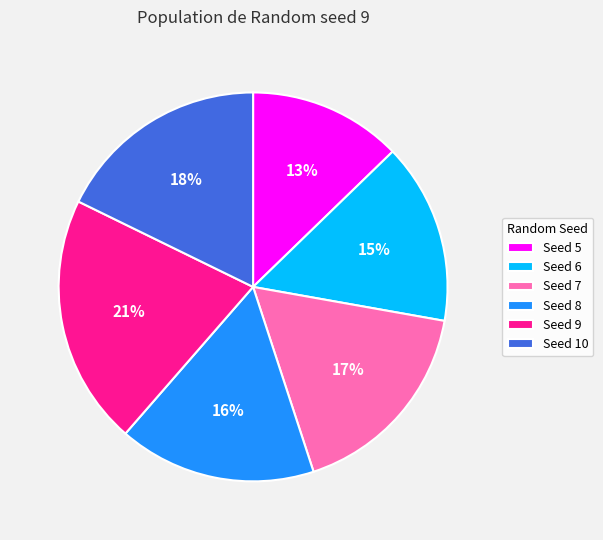

Between Seed 10 and Seed 9, which is larger?

Seed 9